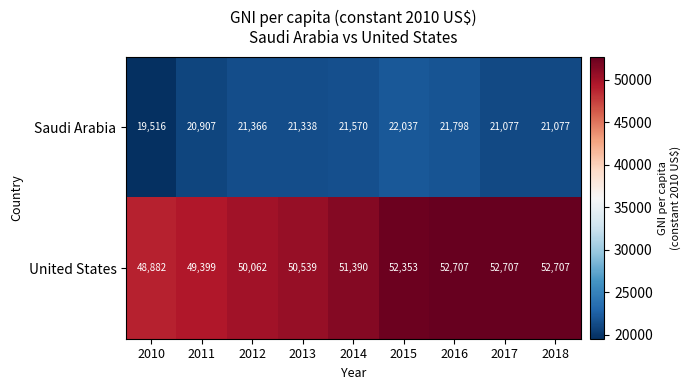

Which series changed the most between 2012 and 2013?

United States